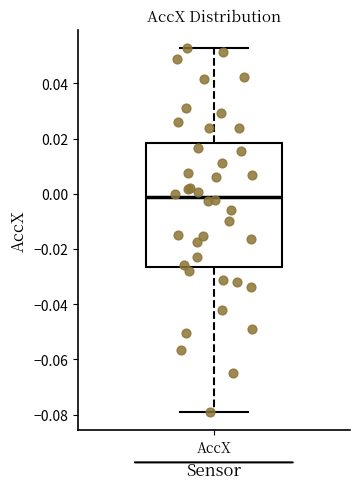

Where does the median line of the box for AccX sit on the y-axis? The values are not printed on the chart, so give them approximately, as read against the axis.

-0.002